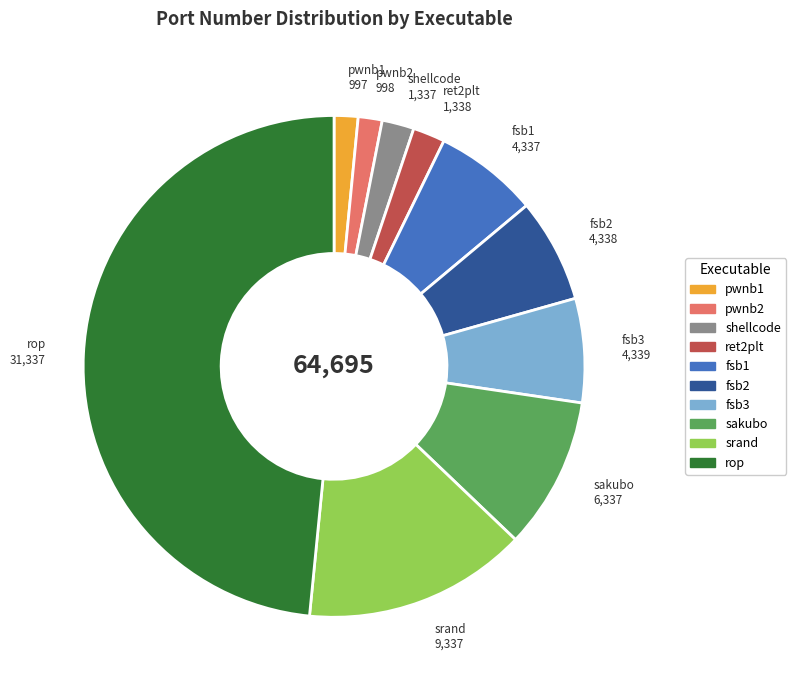

True or false: fsb2 accounts for 18% of the total.

False